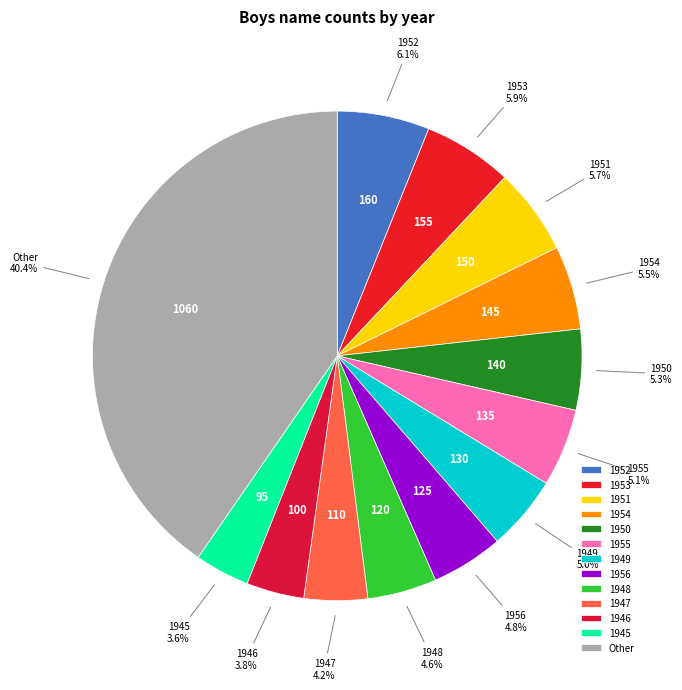

Approximately how many times larger is the value at 1950 compared to 1947?

1.3